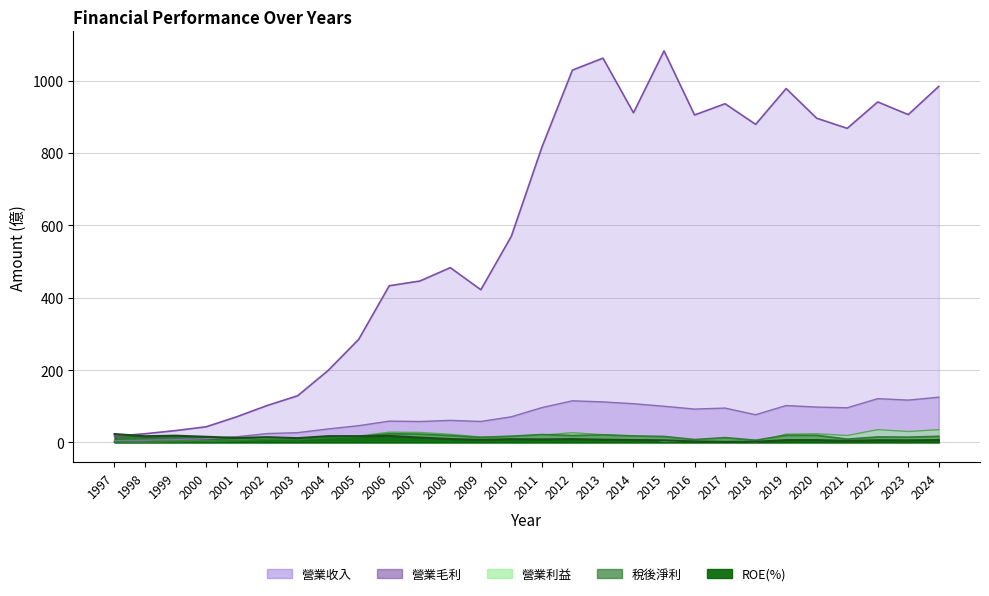

What is the maximum value for 營業利益?

35.3